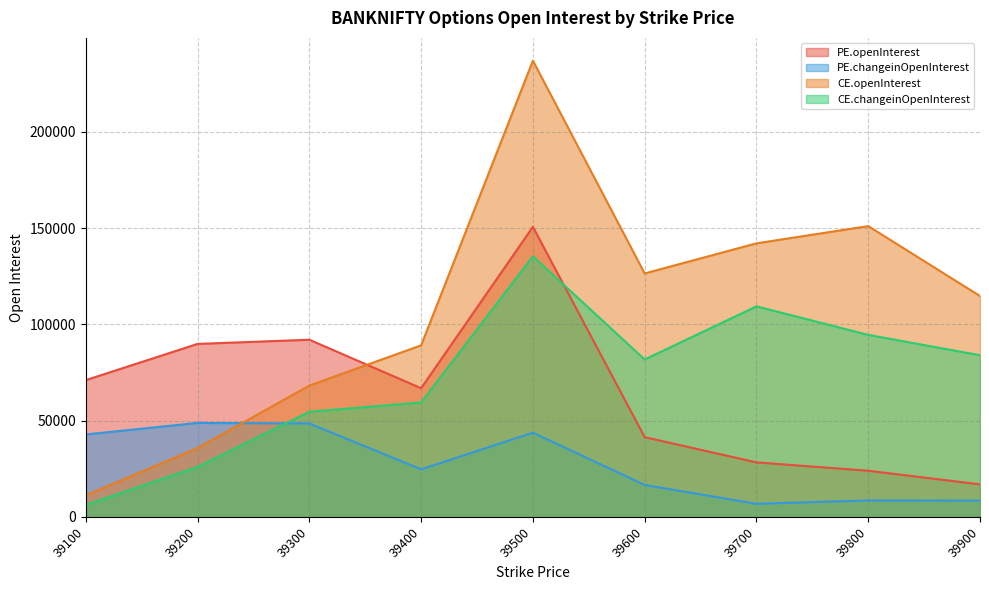

Reading left to right, list all the values displayed in this chart.

PE.openInterest: 71035	89843	92014	66834	150640	41398	28314	23957	16891
PE.changeinOpenInterest: 42808	48808	48524	24686	43726	16576	6794	8524	8433
CE.openInterest: 11180	35744	68202	89112	236956	126438	142088	151040	114709
CE.changeinOpenInterest: 6207	25991	54605	59441	135343	81752	109345	94536	83971